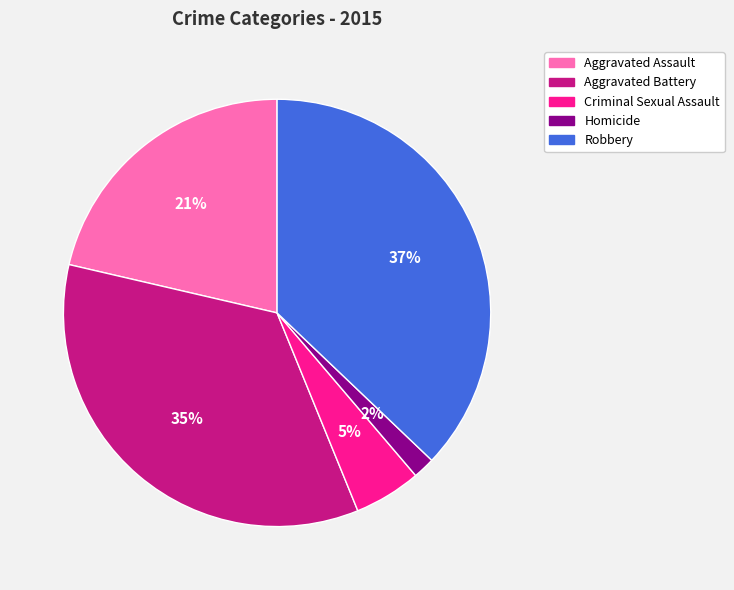

Does Aggravated Assault account for over 50% of the chart?

No